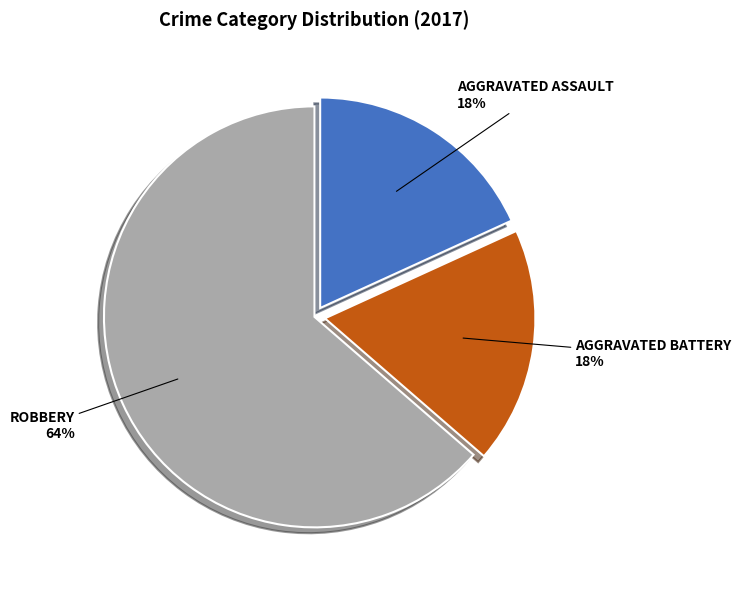

Is there any slice that represents more than half of the pie?

Yes